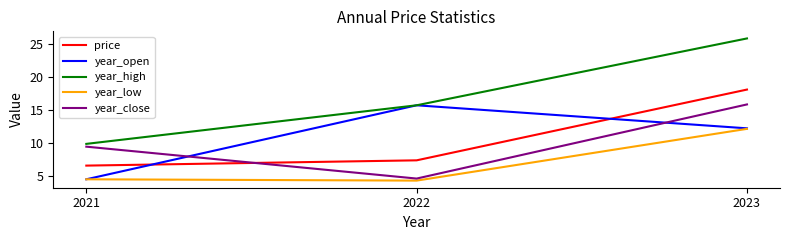

Where is year_open nearest to the value 10?

2023